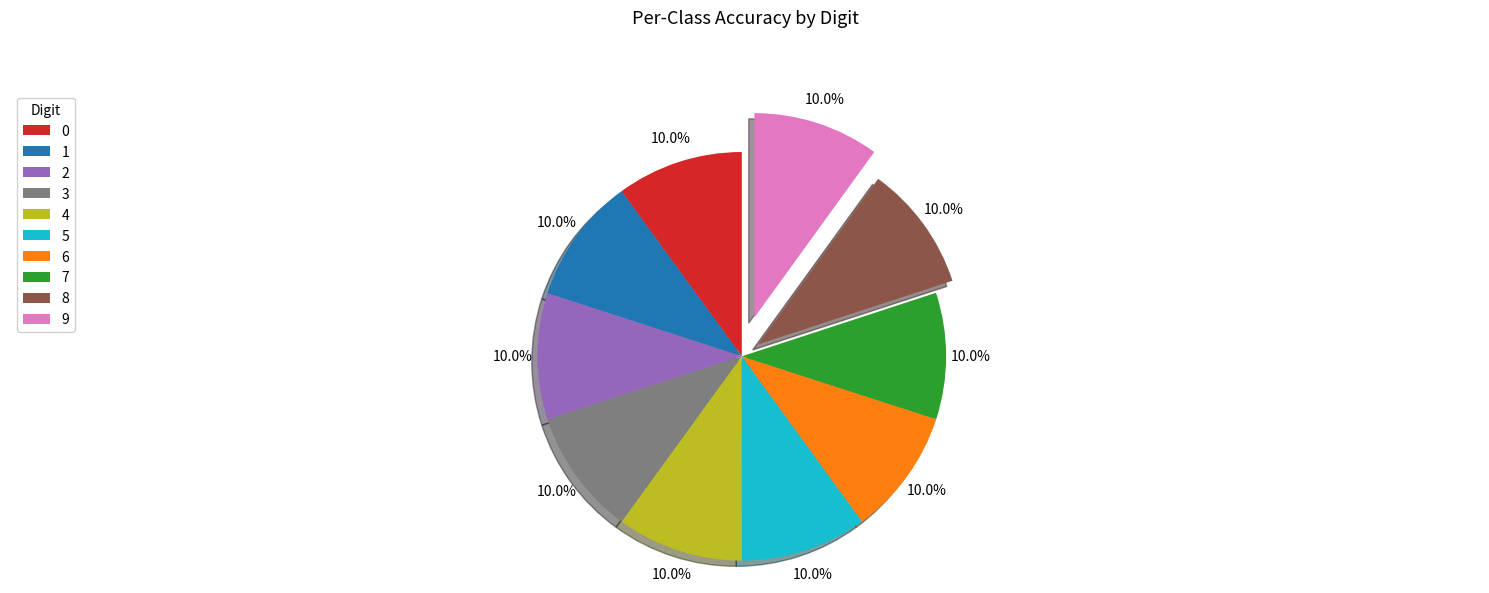

True or false: 6 accounts for 23% of the total.

False